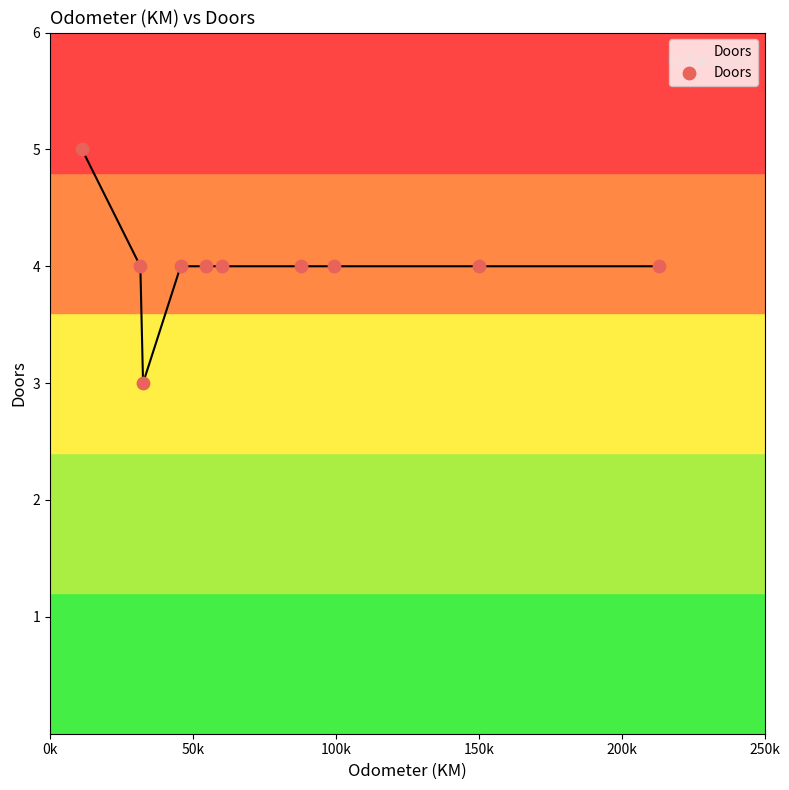

What is the greatest value displayed?

5